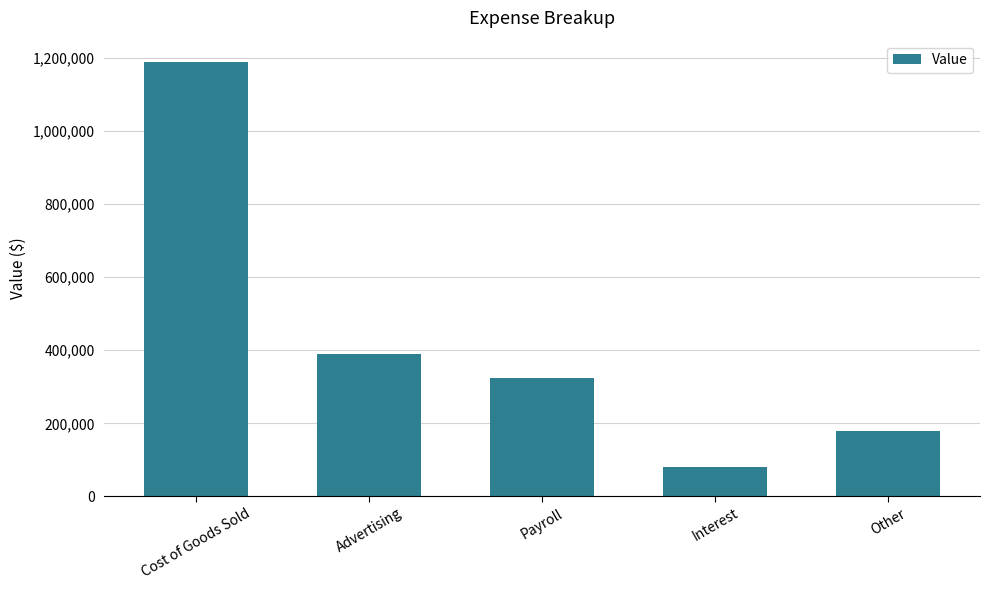

Reading left to right, transcribe all the data shown in this chart.

1188534.6	390371.0	323869.9	80847.4	180115.4